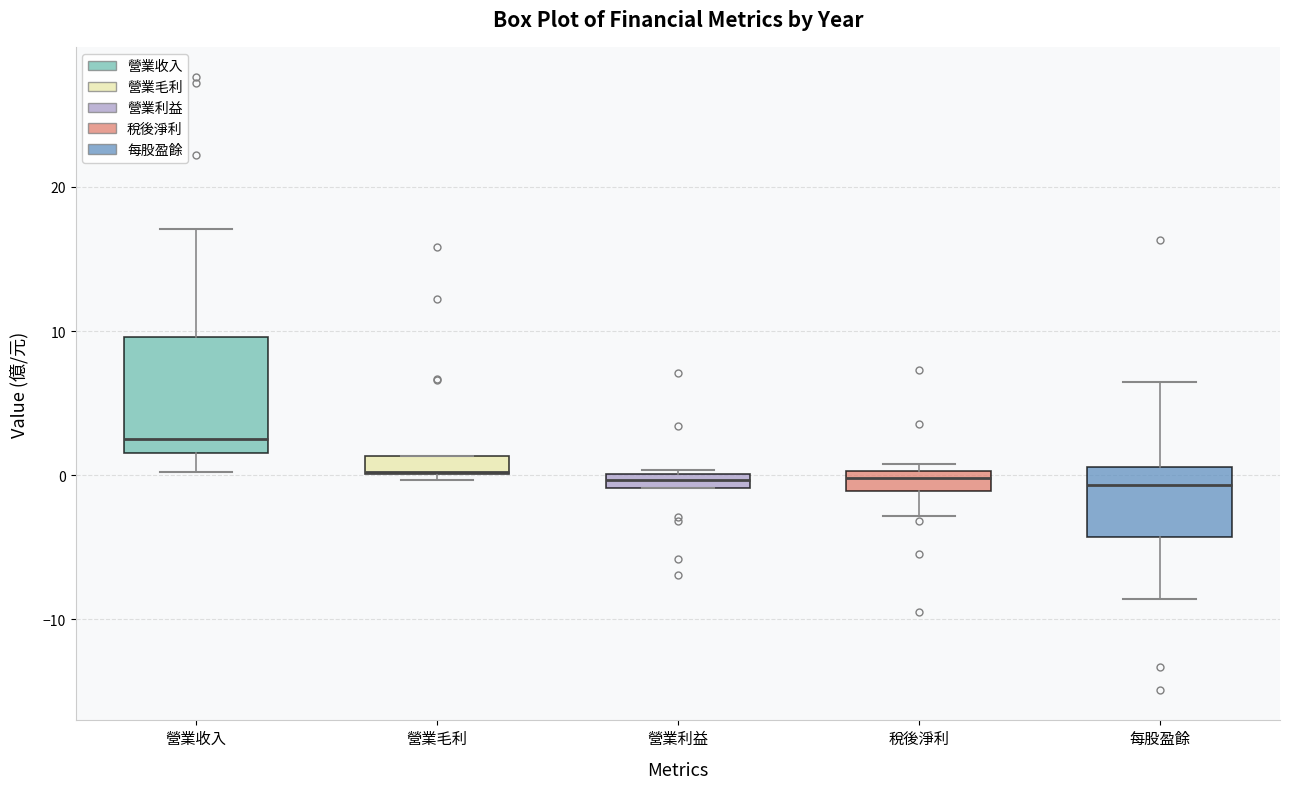

Which box is the tallest, from its lower edge to its upper edge?

營業收入